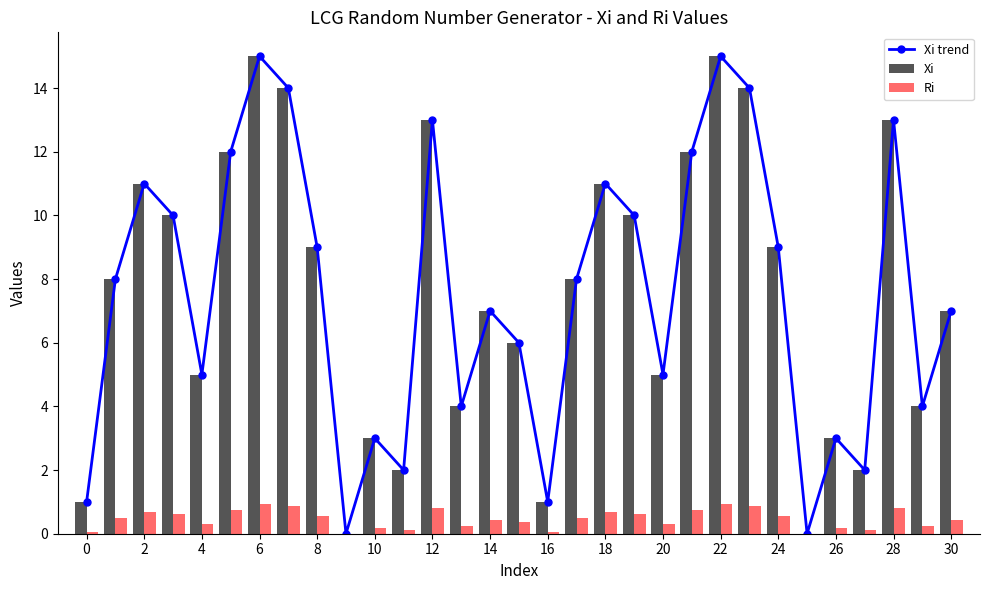

Is it true that Xi trend equals 16.1 at 10?

False